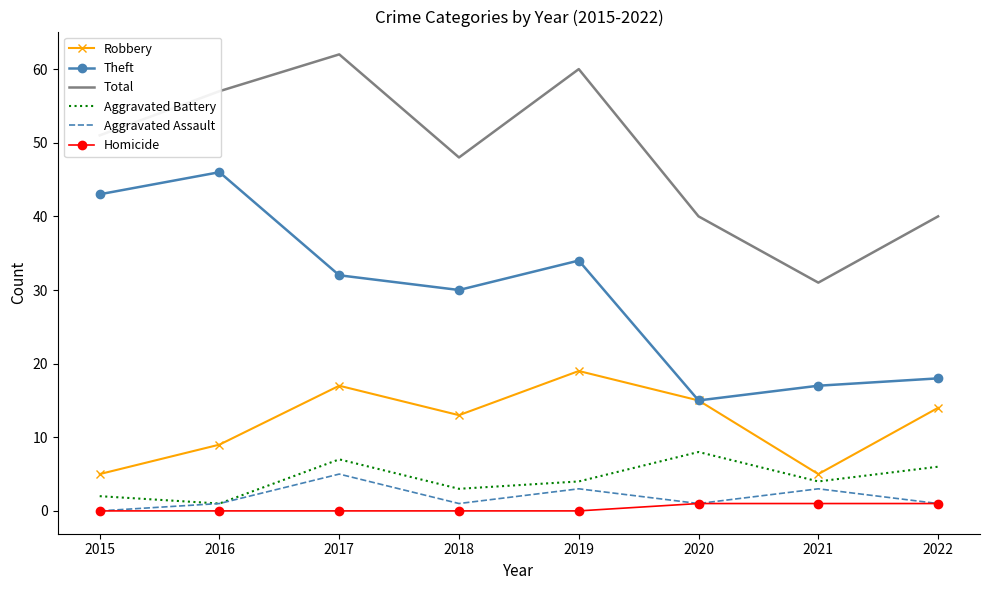

Rank the series by their maximum value, from lowest to highest.

Homicide, Aggravated Assault, Aggravated Battery, Robbery, Theft, Total